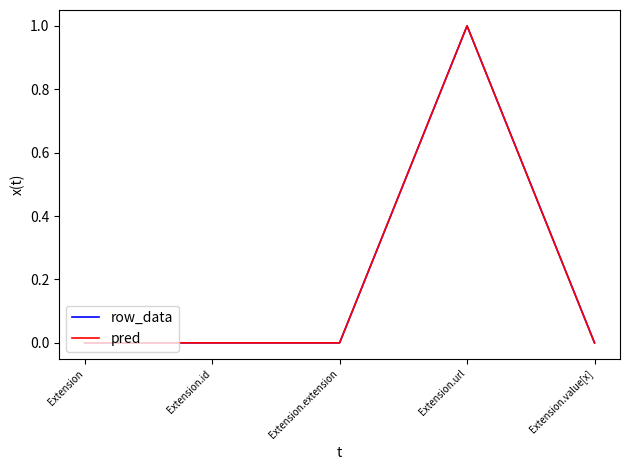

True or false: row_data has more than 1 points higher than both neighbors.

False